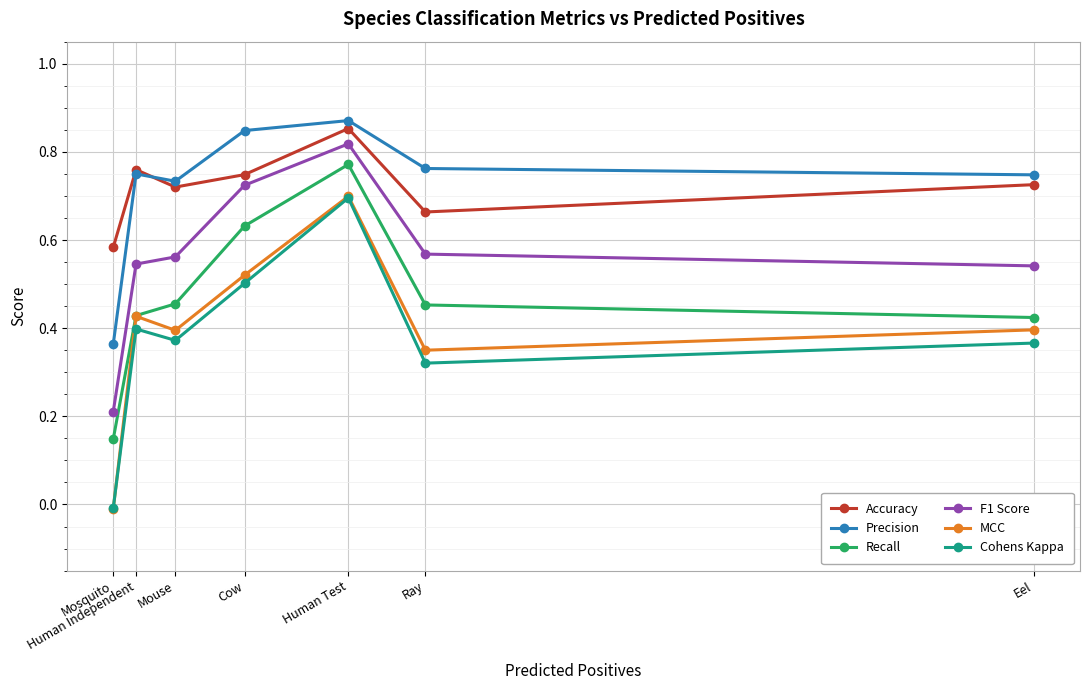

True or false: F1 Score and MCC intersect in this chart.

False